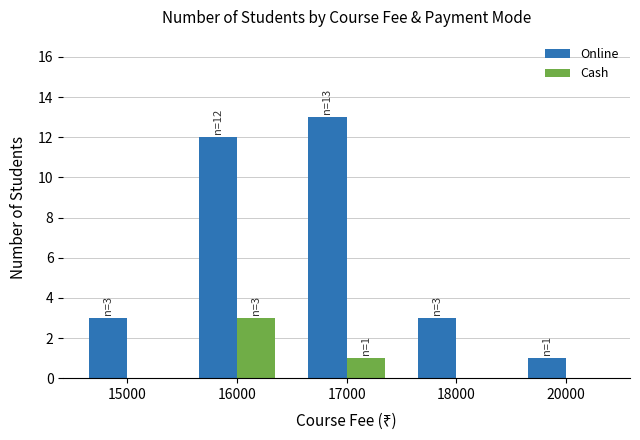

The Online series shows 4 at 15000. True or false?

False